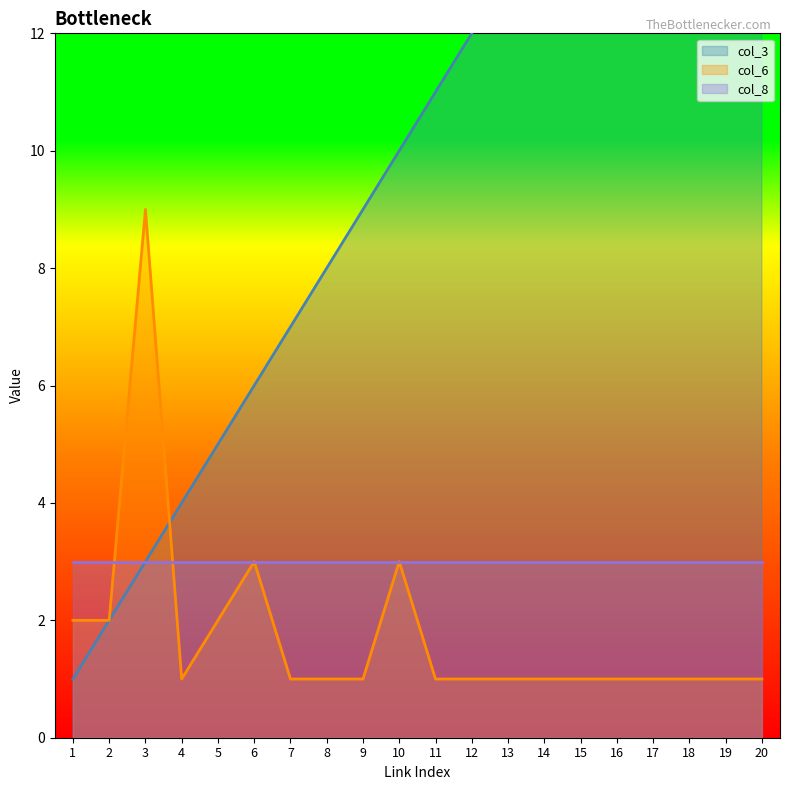

Between 4 and 14, which series saw the biggest shift?

col_3